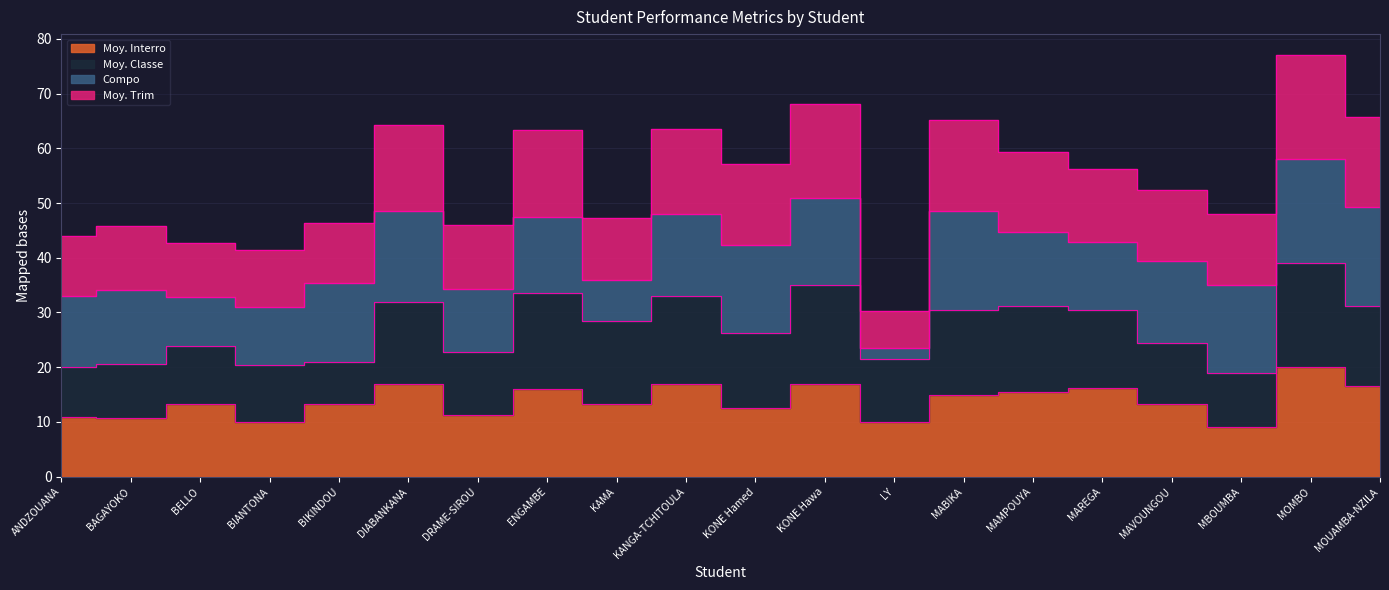

What is the minimum value for Moy. Interro?

9.0